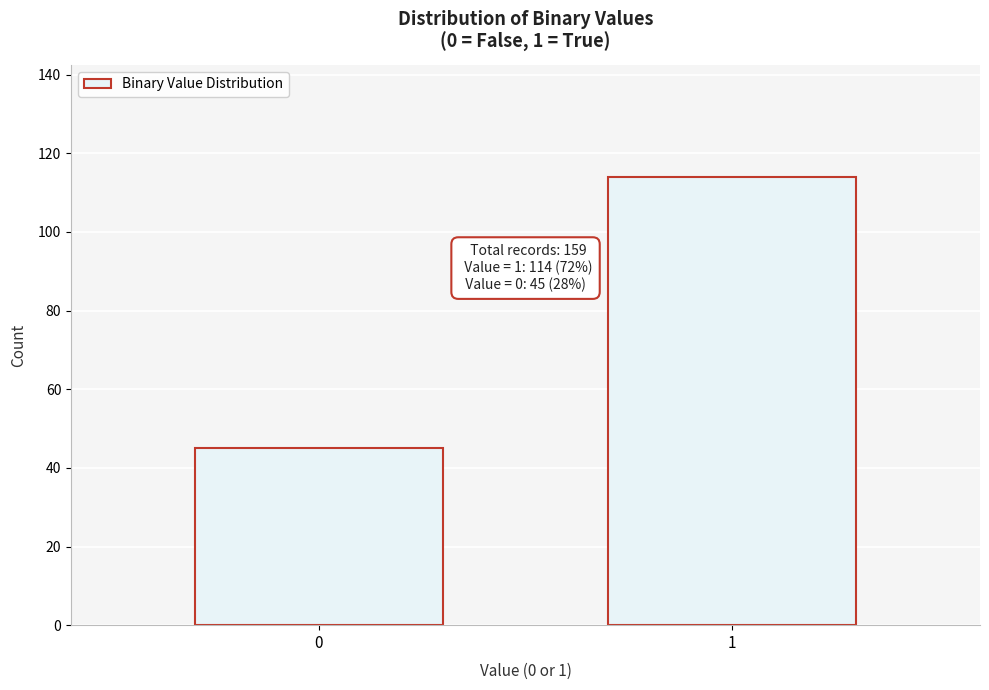

Reading left to right, transcribe all the data shown in this chart.

0=45	1=114